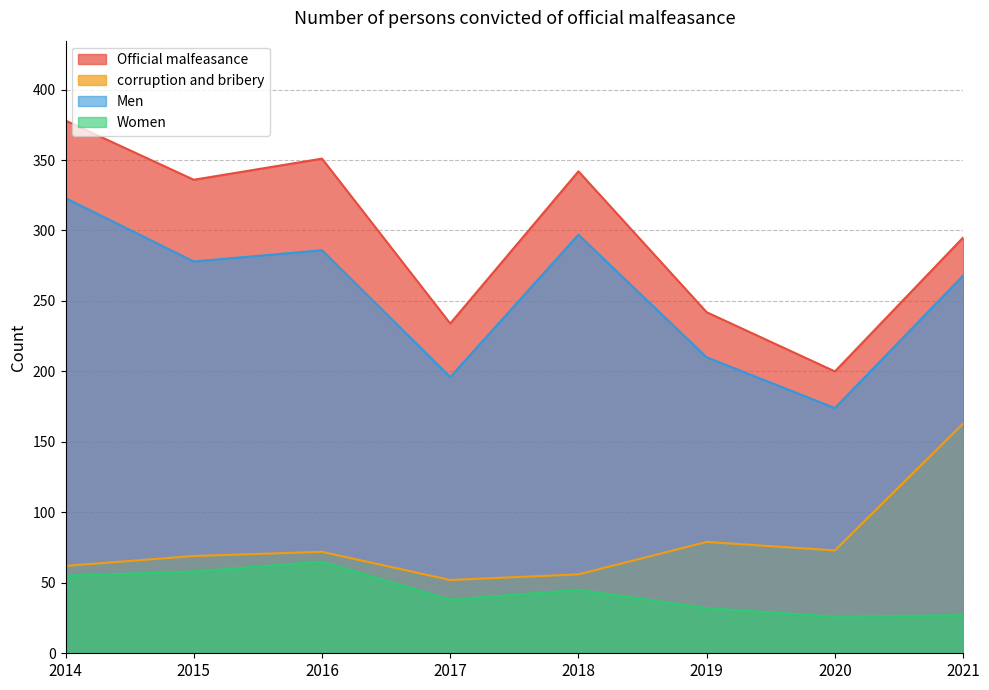

Which category has the highest value across all series?

2014